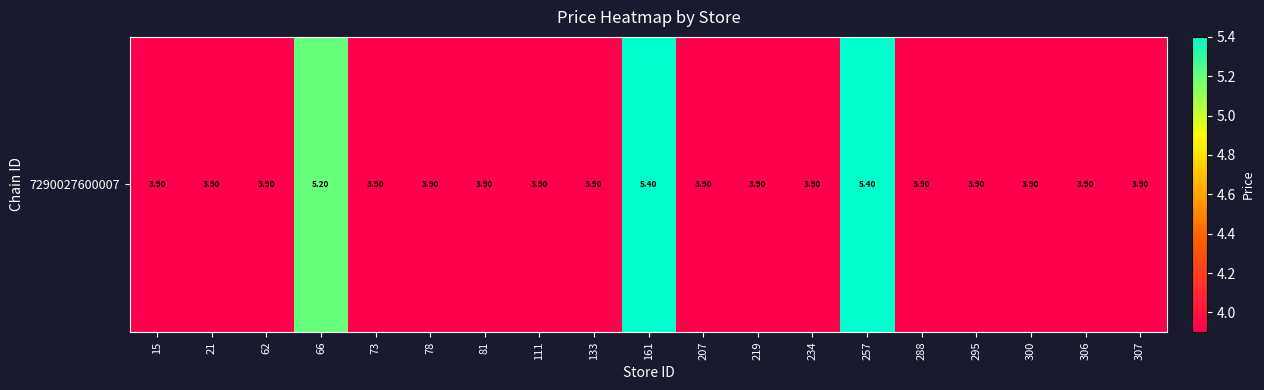

Rank the categories by value from highest to lowest.

161, 257, 66, 15, 21, 62, 73, 78, 81, 111, 133, 207, 219, 234, 288, 295, 300, 306, 307